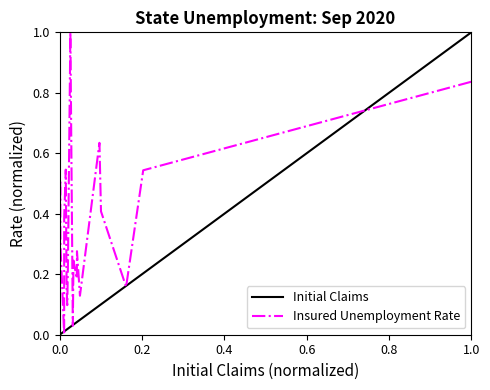

What is the highest value of the Insured Unemployment Rate series?

1.0